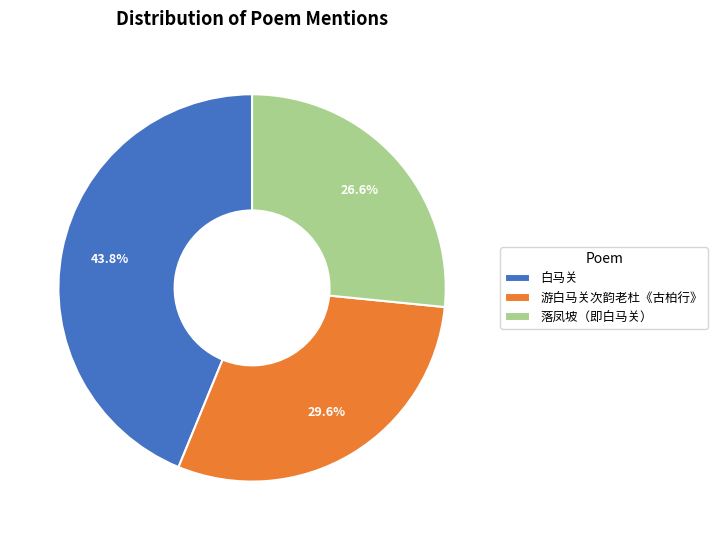

Does any single category account for the majority?

No